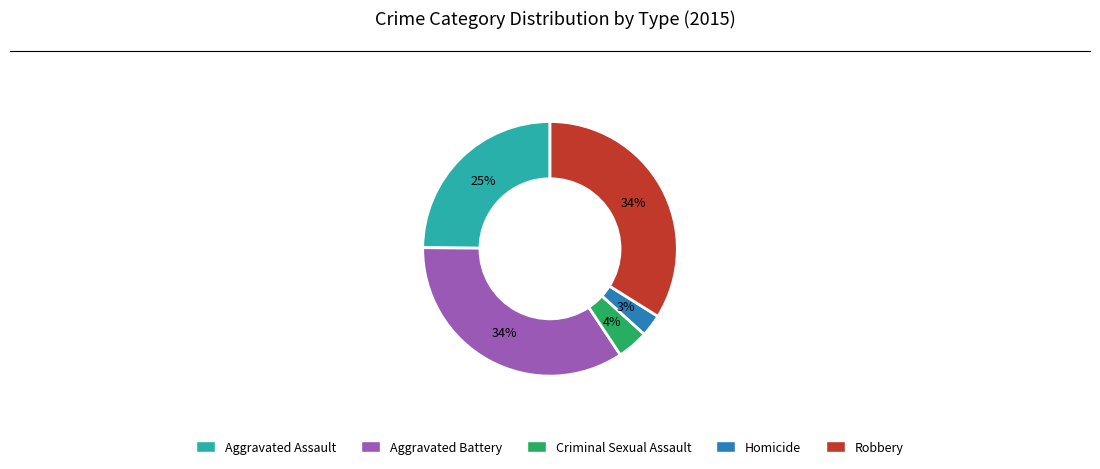

Is the sum of Criminal Sexual Assault and Aggravated Battery greater than half?

No